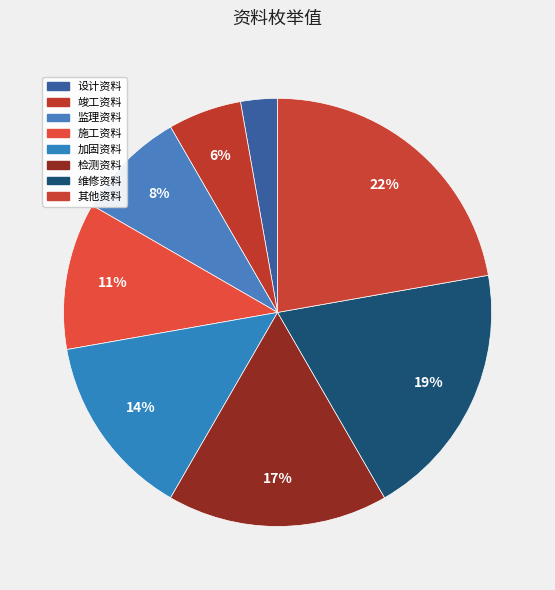

Is 竣工资料 the majority of the pie?

No